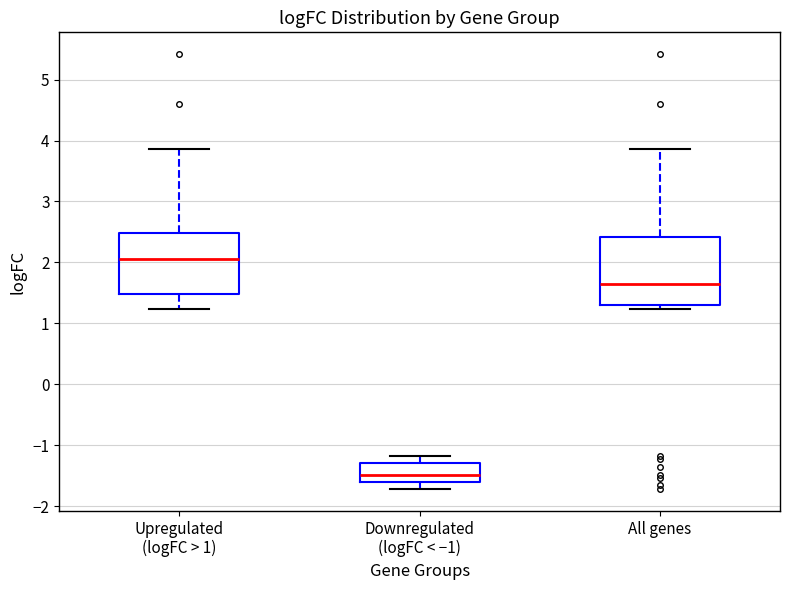

Which box is the tallest, from its lower edge to its upper edge?

All genes